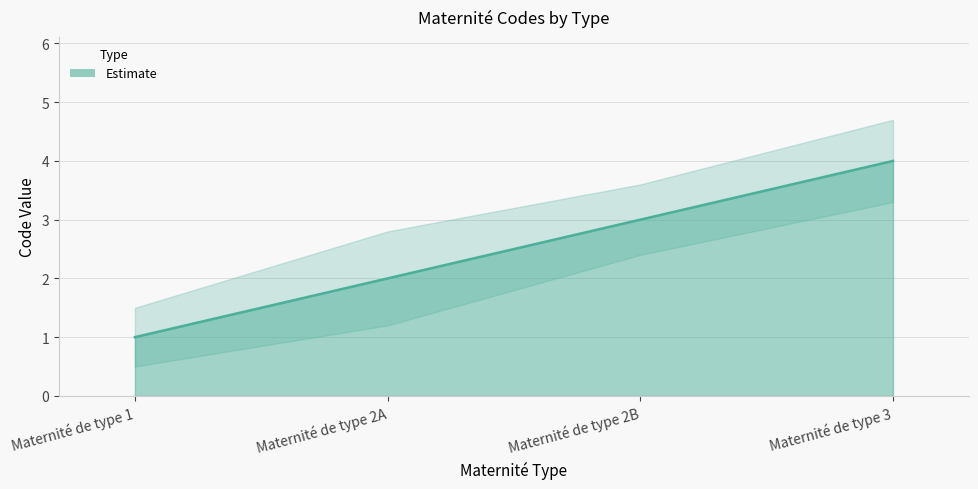

What is the approximate value of Code at Maternité de type 2B?

3.0